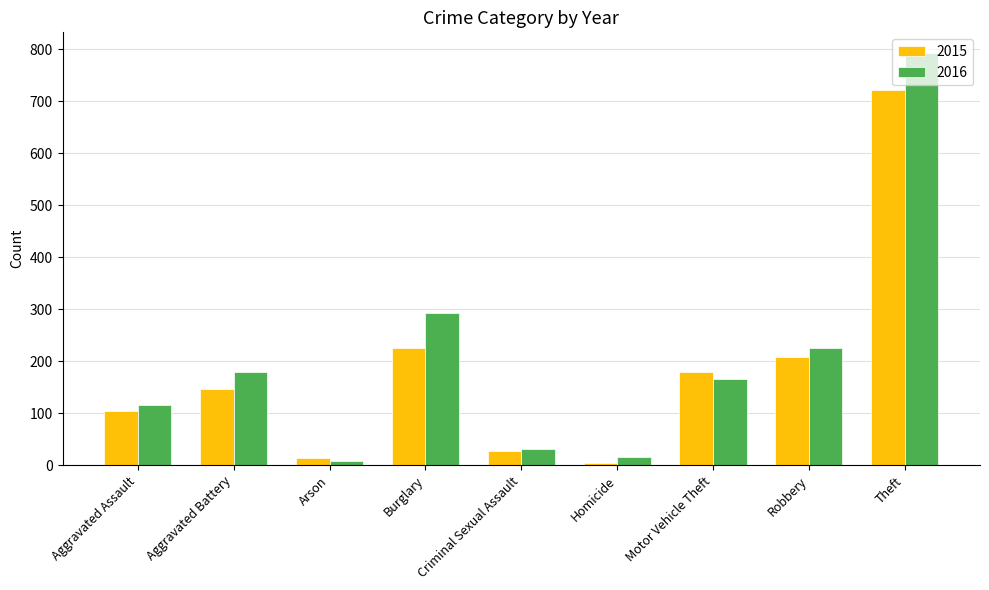

What is the label of the 5th bar from the left?

Criminal Sexual Assault